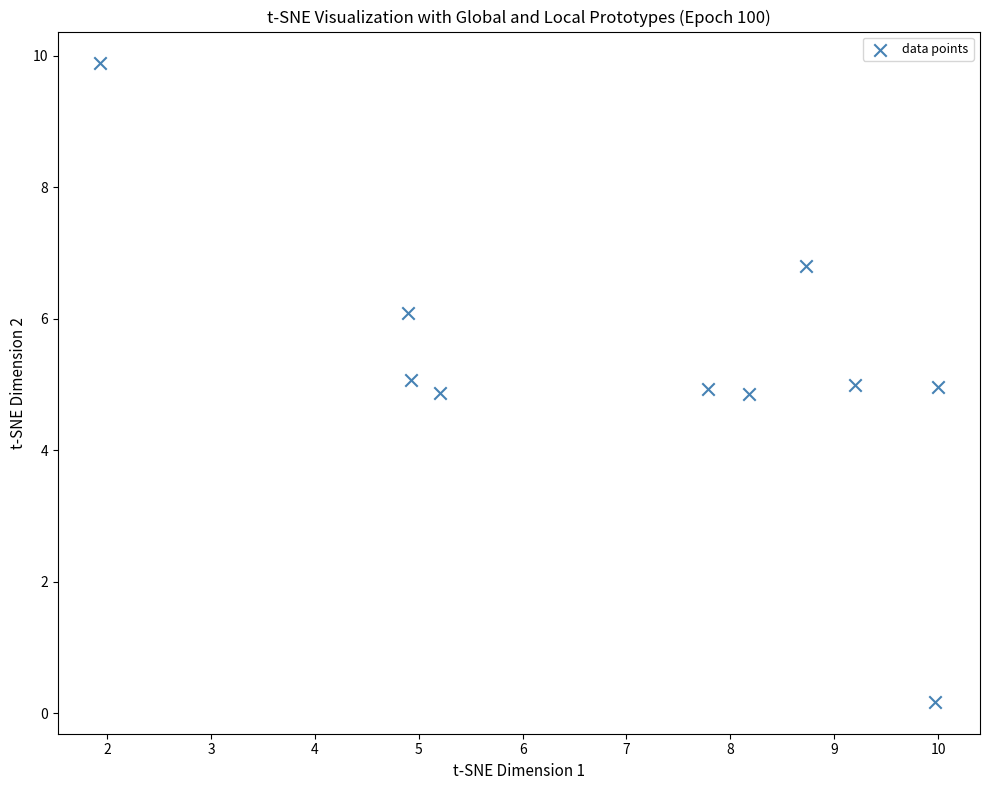

What is the average Y value?

5.3